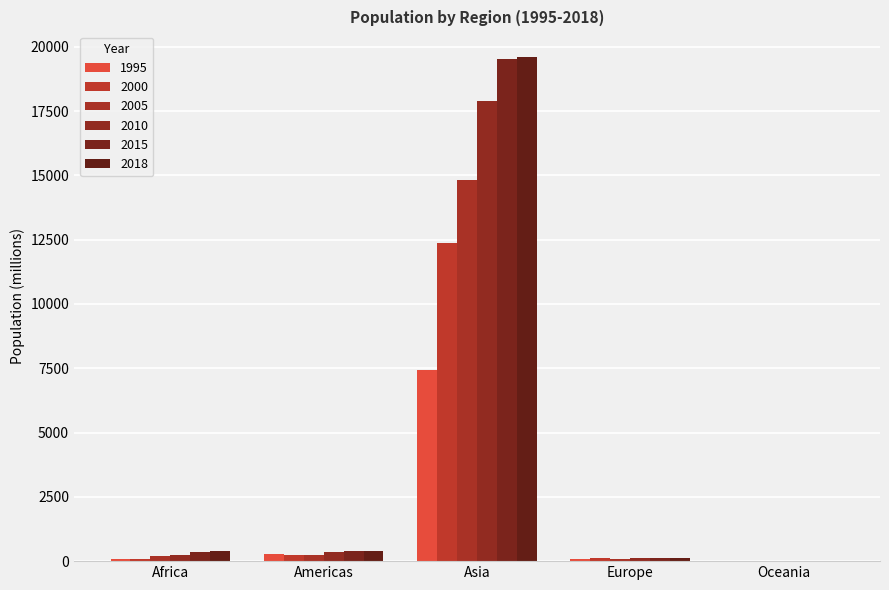

What is the difference between the maximum and minimum values in the 2018 series?

19605